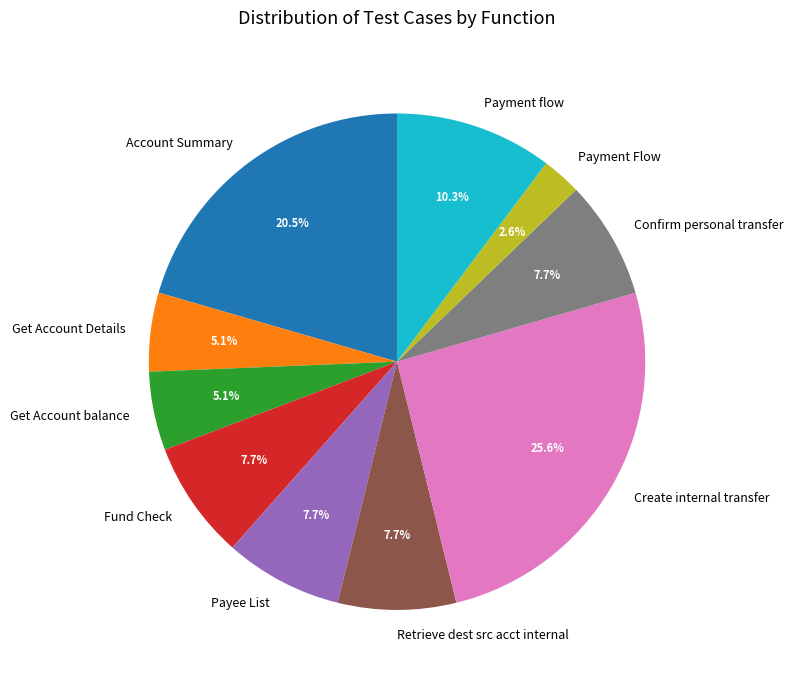

What is the ratio of the value at Get Account Details to the value at Fund Check?

0.7